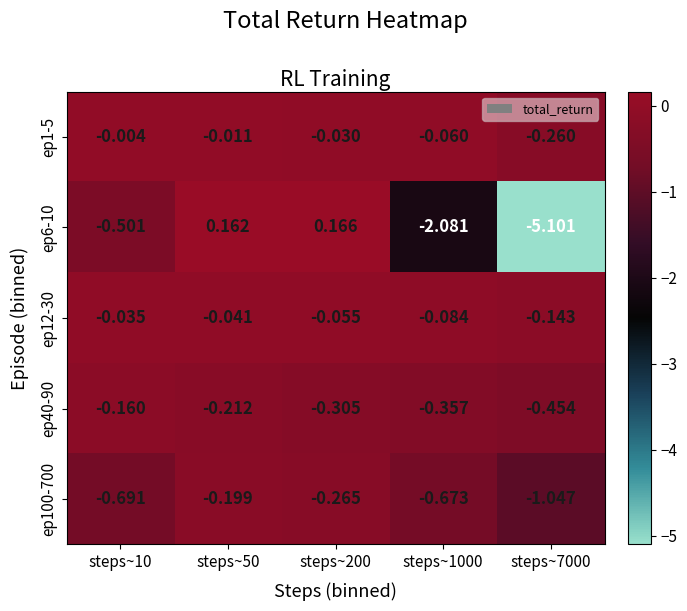

Is the value of ep12-30 at steps~200 greater than the value of ep1-5 at steps~50?

No